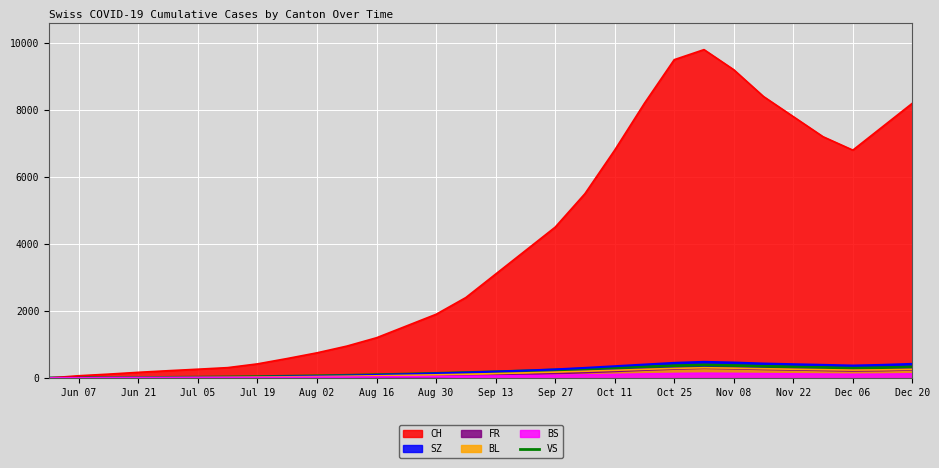

What is the highest value of the BL series?

305